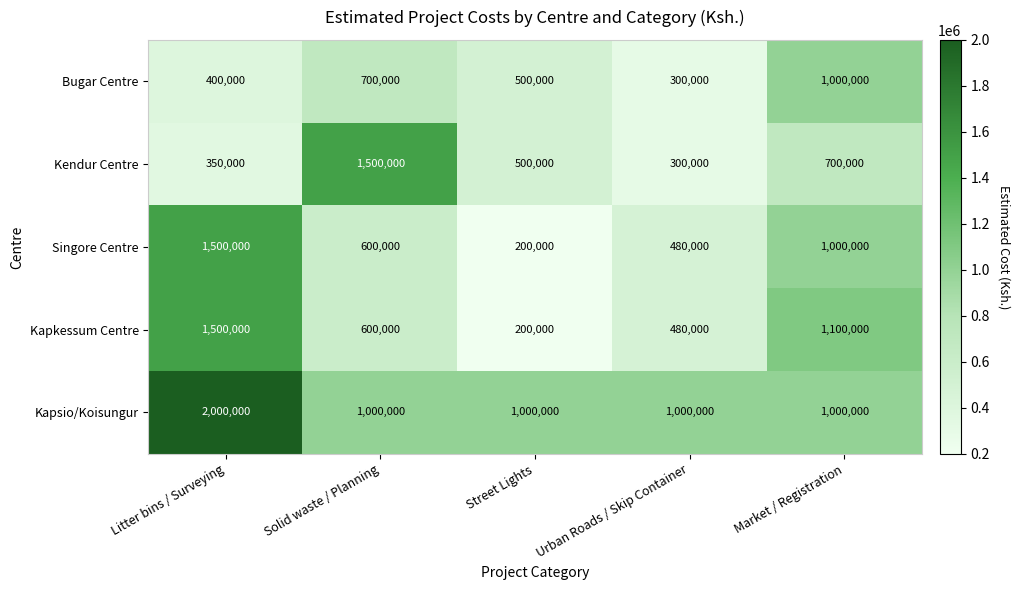

The Kapkessum Centre series shows 1669606 at Market / Registration. True or false?

False